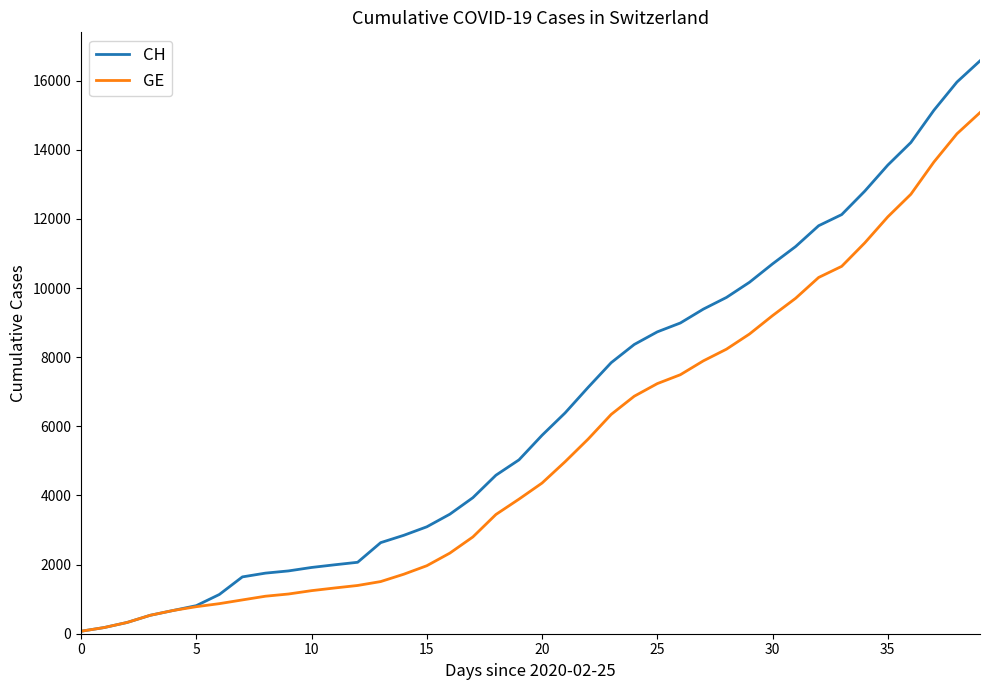

How many lines are shown in the chart?

2